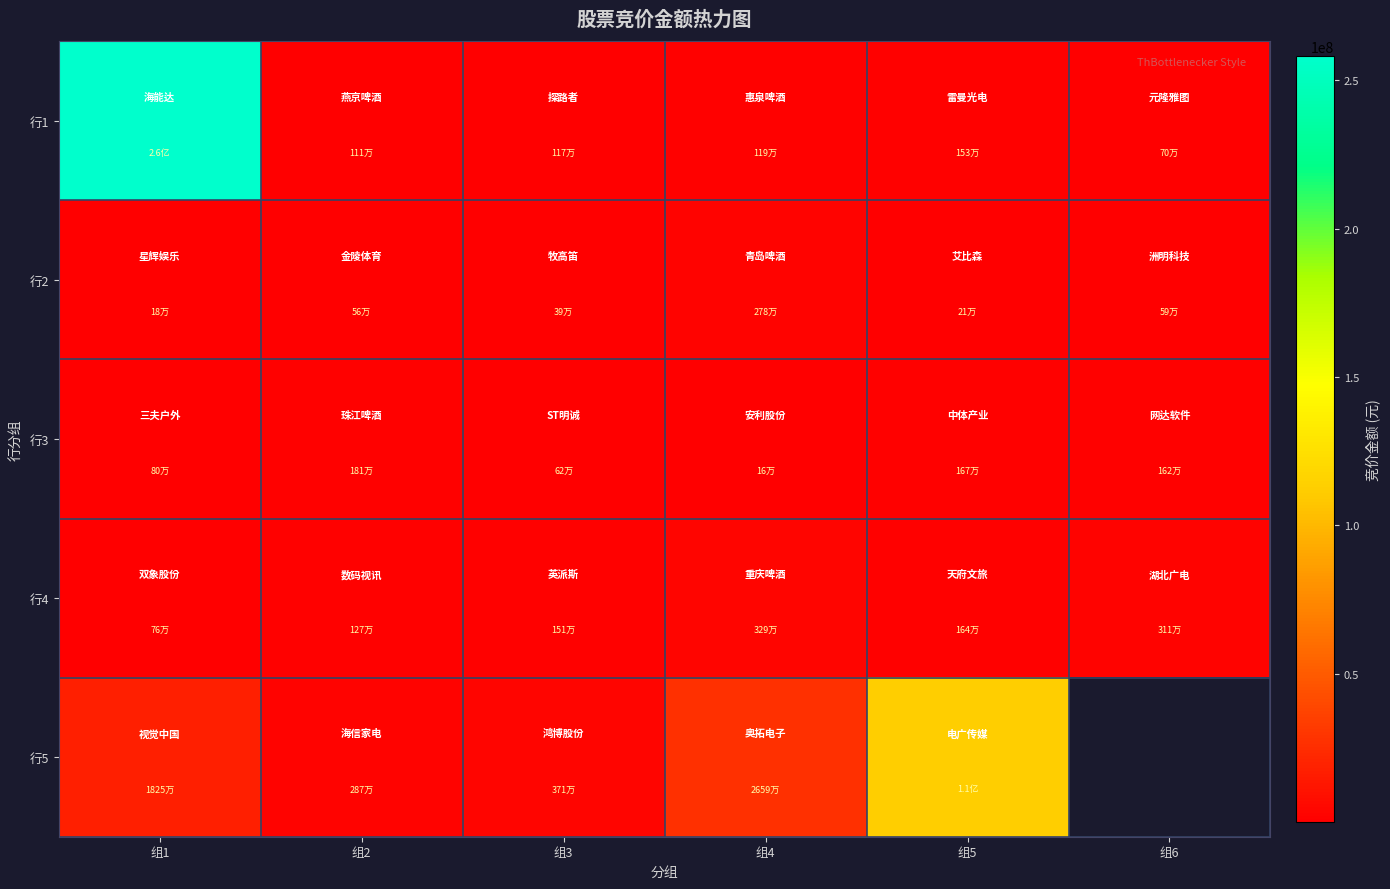

True or false: 行4 has a value of 1301776.0 at 组1.

False